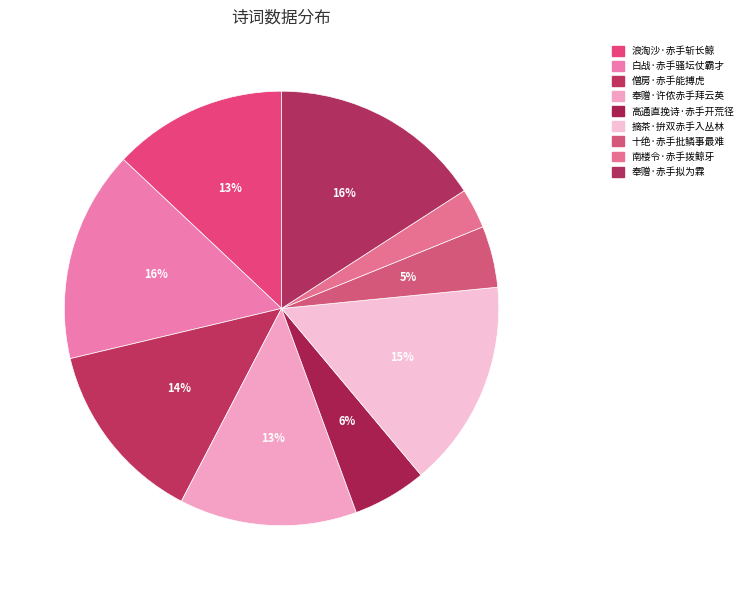

Does 南楼令·赤手拨鲸牙 account for over 50% of the chart?

No